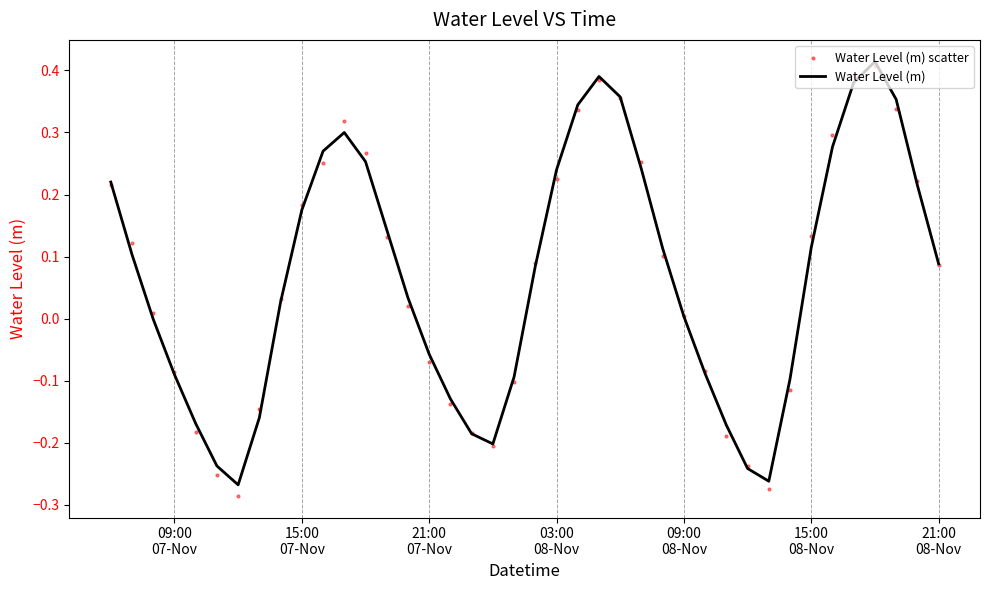

What are all the series names shown in the legend?

Water Level (m), Water Level (m) scatter